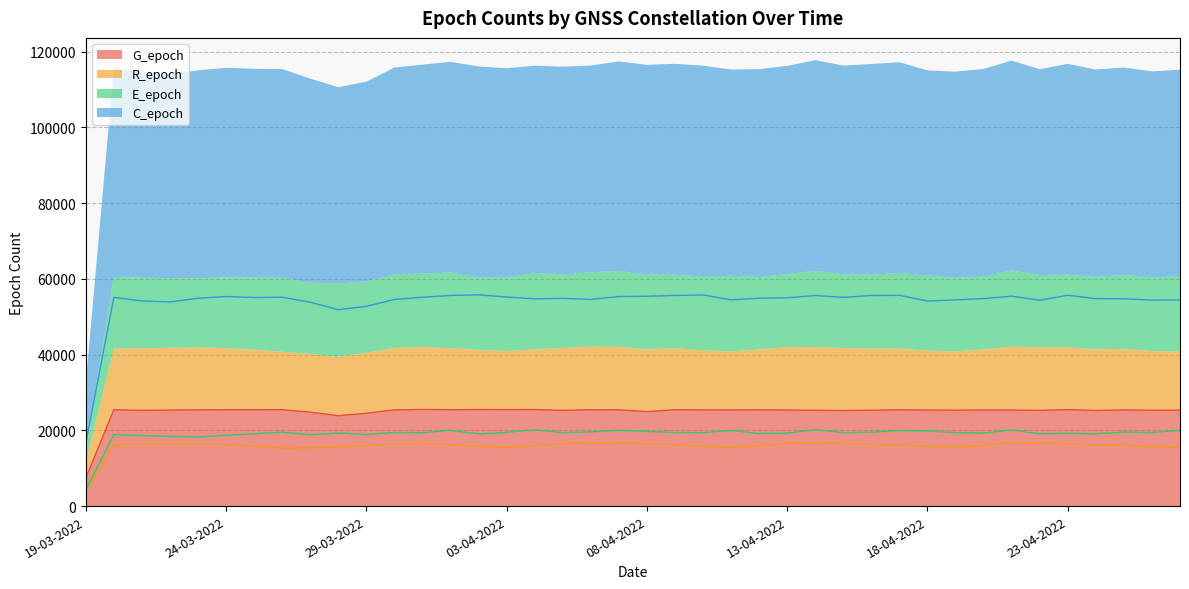

What is the sum of the G_epoch values at 25-04-2022 and 14-04-2022?

50695